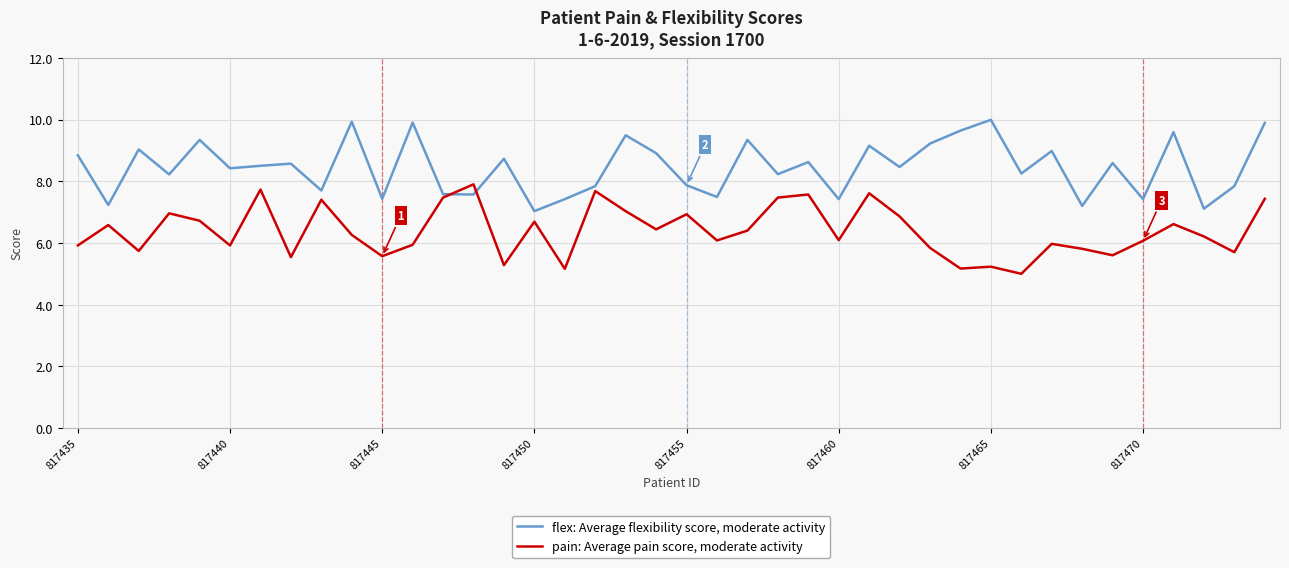

Which series ends up on top after the final intersection of flex: Average flexibility score, moderate activity and pain: Average pain score, moderate activity?

flex: Average flexibility score, moderate activity